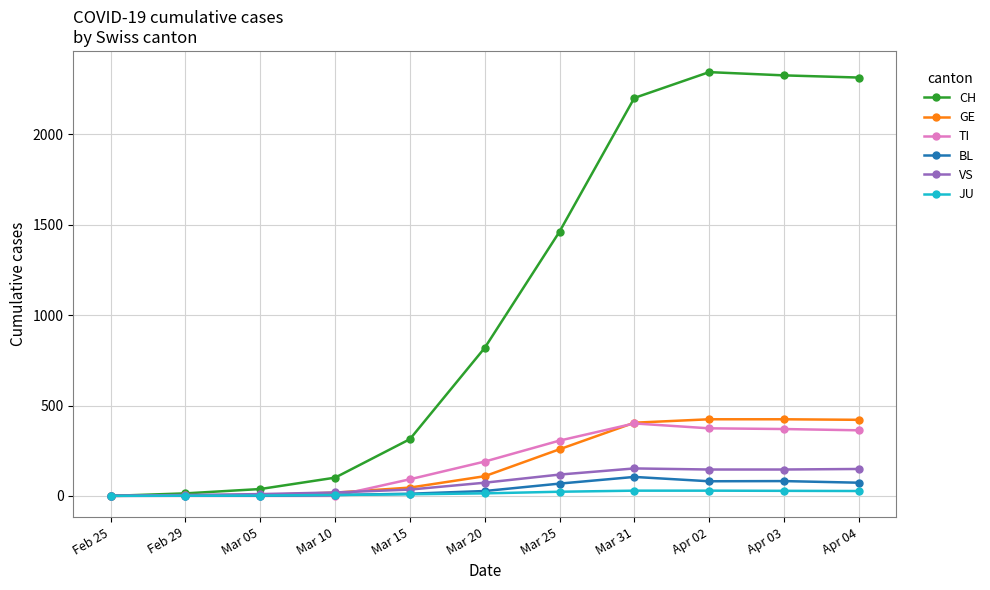

What is the difference between the JU values at Apr 02 and Mar 25?

6